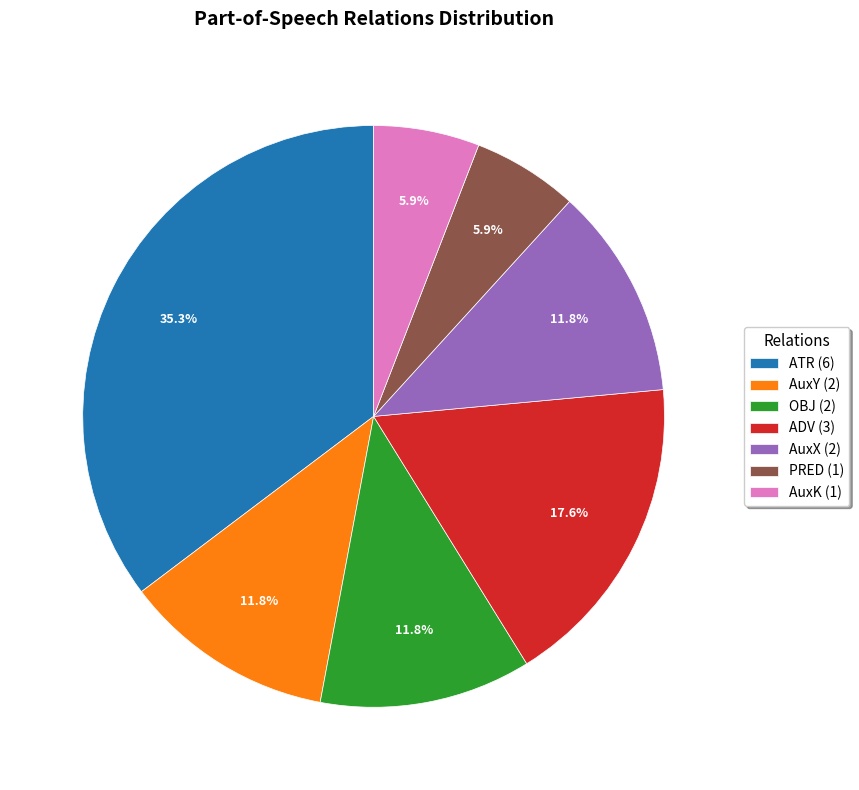

Between AuxK (1) and AuxY (2), which is larger?

AuxY (2)